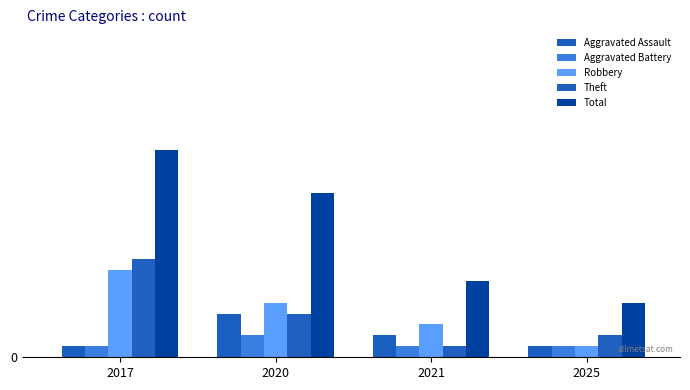

How many Robbery values are between 3 and 8?

3